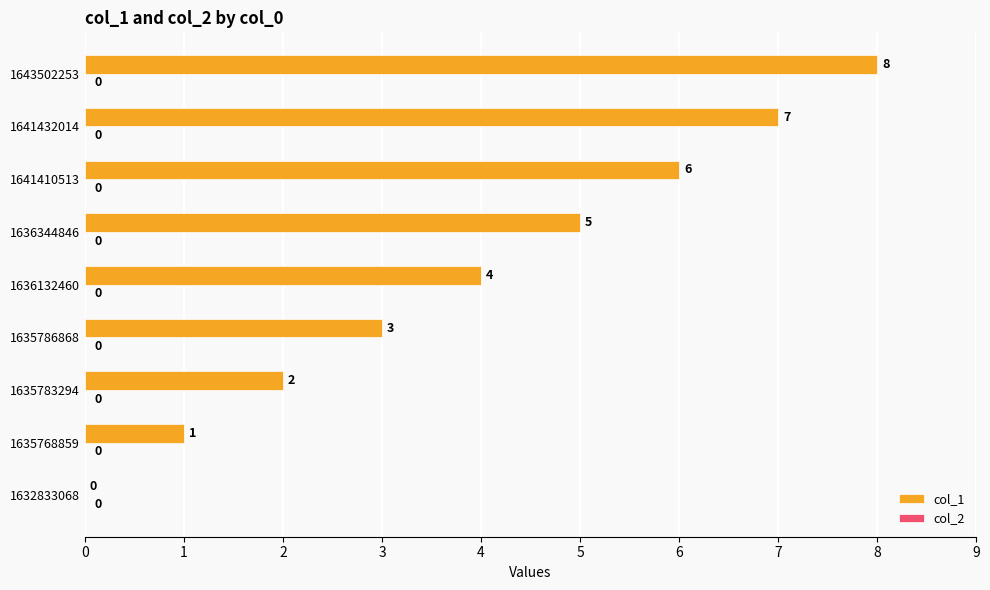

Which has a higher value, 1635786868 or 1636344846?

1636344846